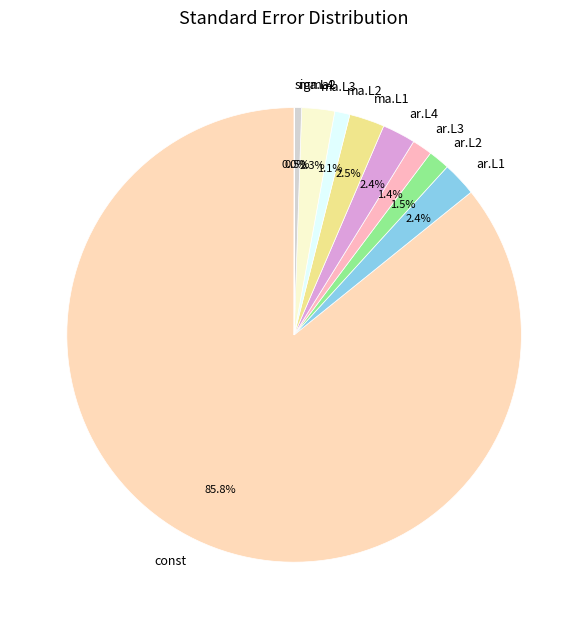

Is there a majority slice in this chart?

Yes